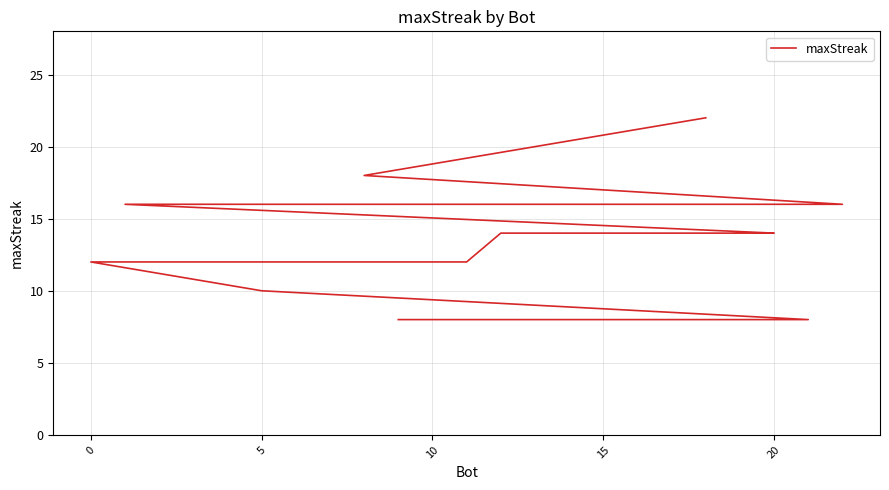

What is the difference between the maximum and minimum values?

14